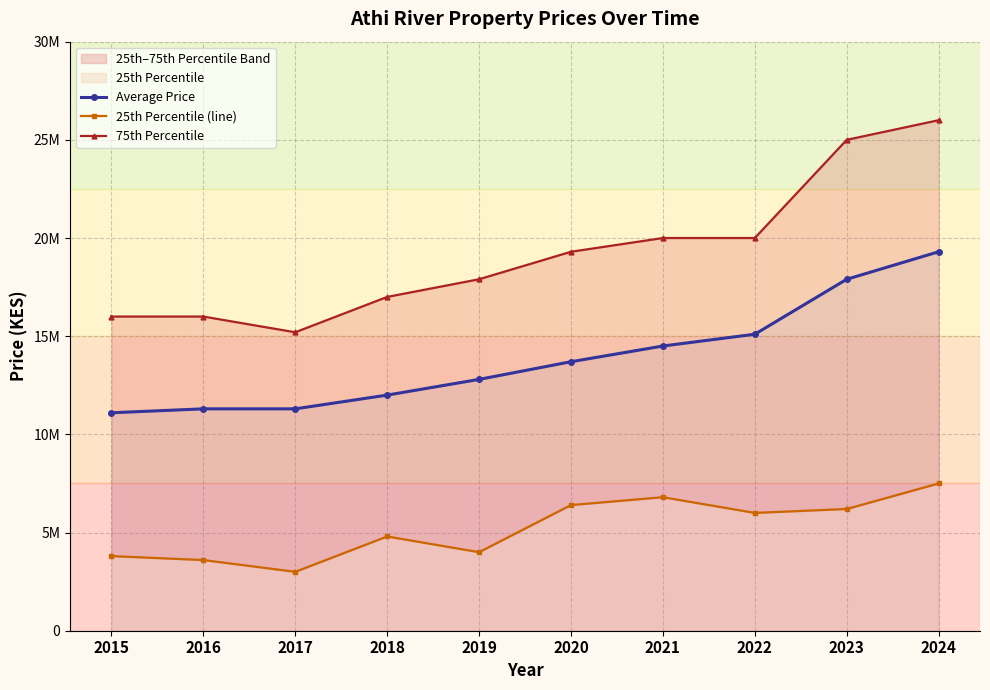

How many data points does each series have?

10